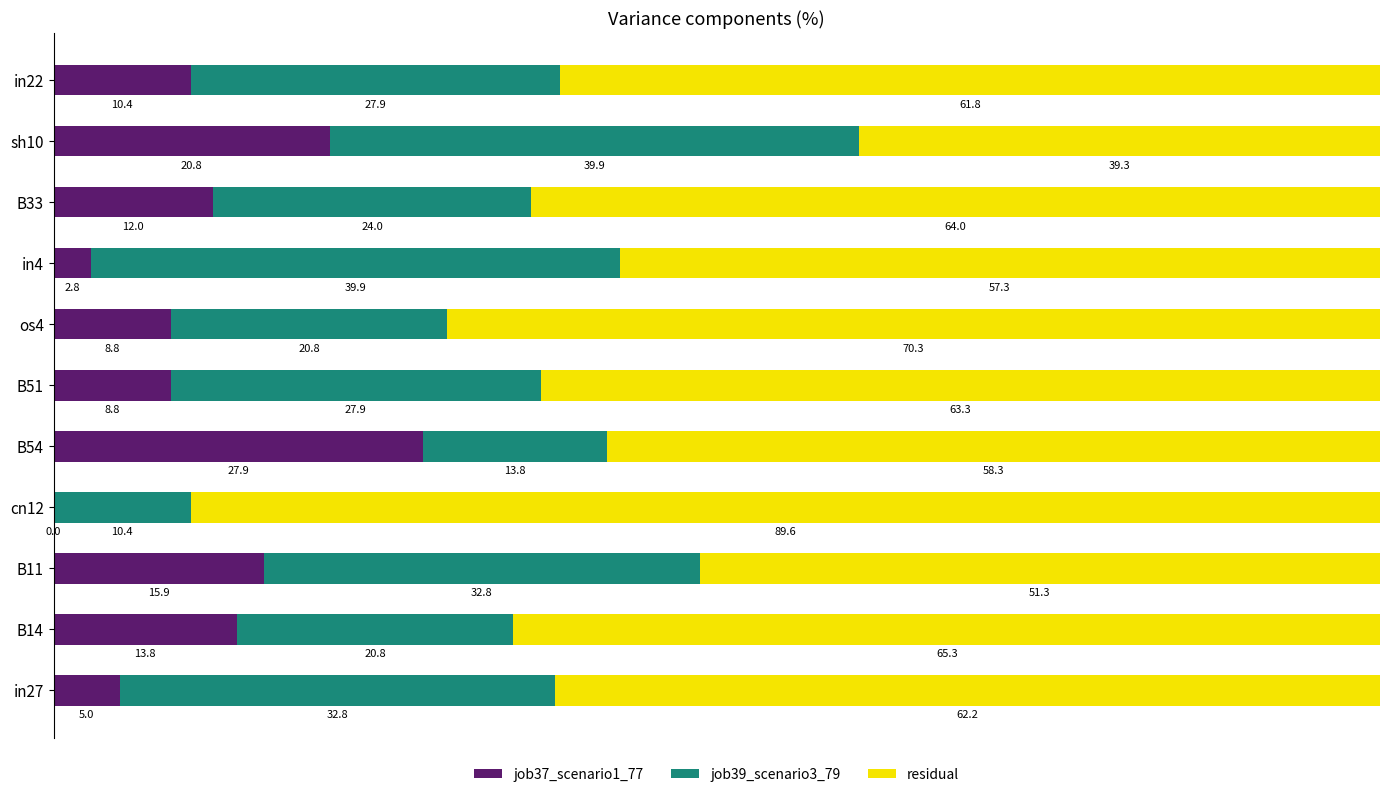

What is the total value across all series at cn12?

100.0